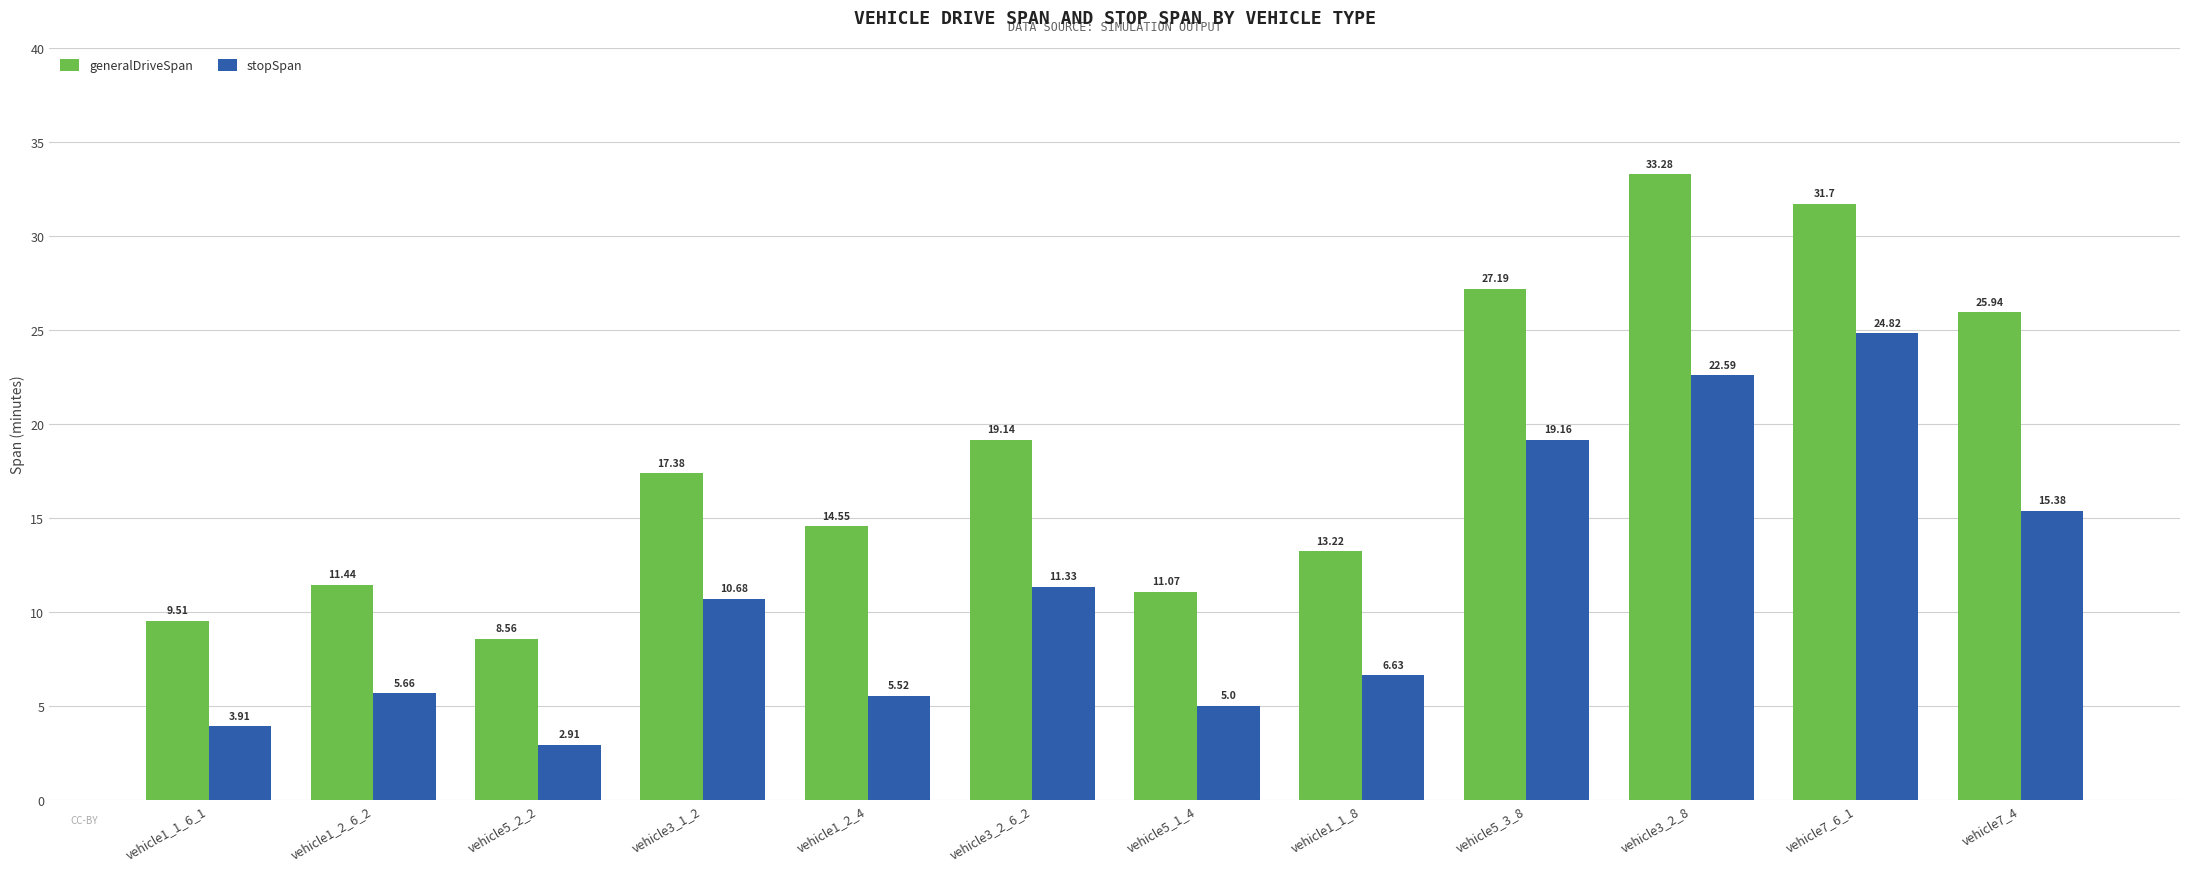

What is the lowest value of the stopSpan series?

2.9